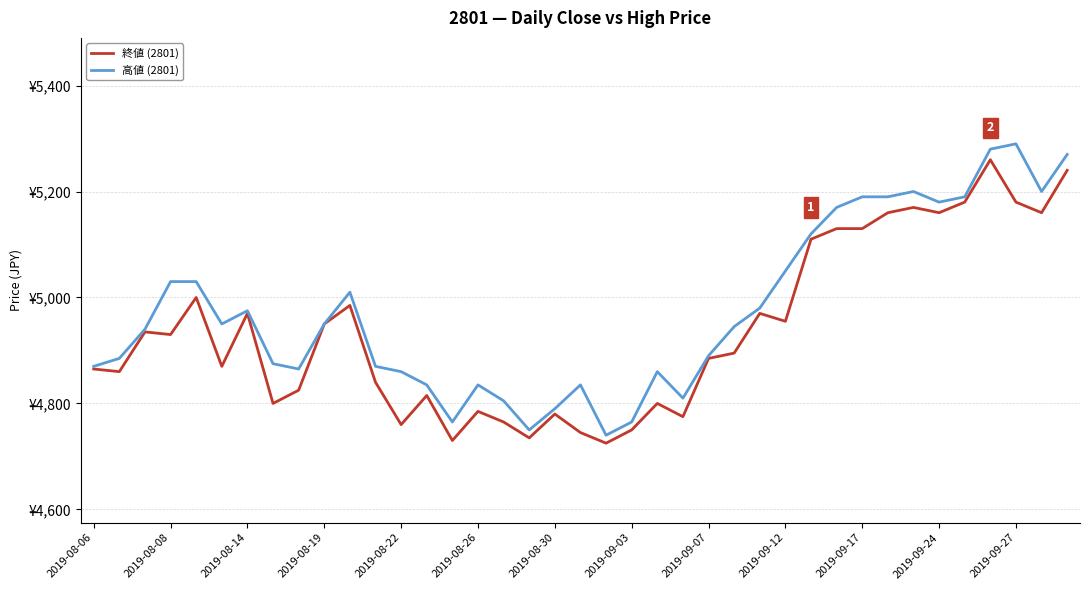

Is this an area chart (filled region under the line)?

No